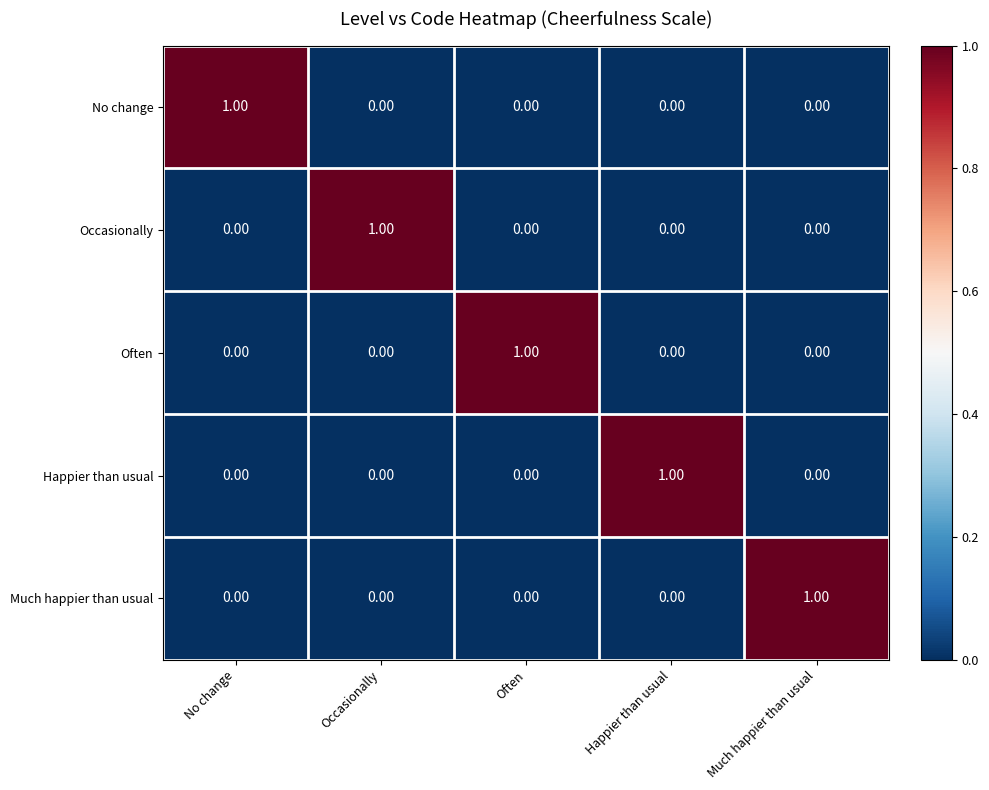

At which label does Occasionally reach its peak?

Occasionally